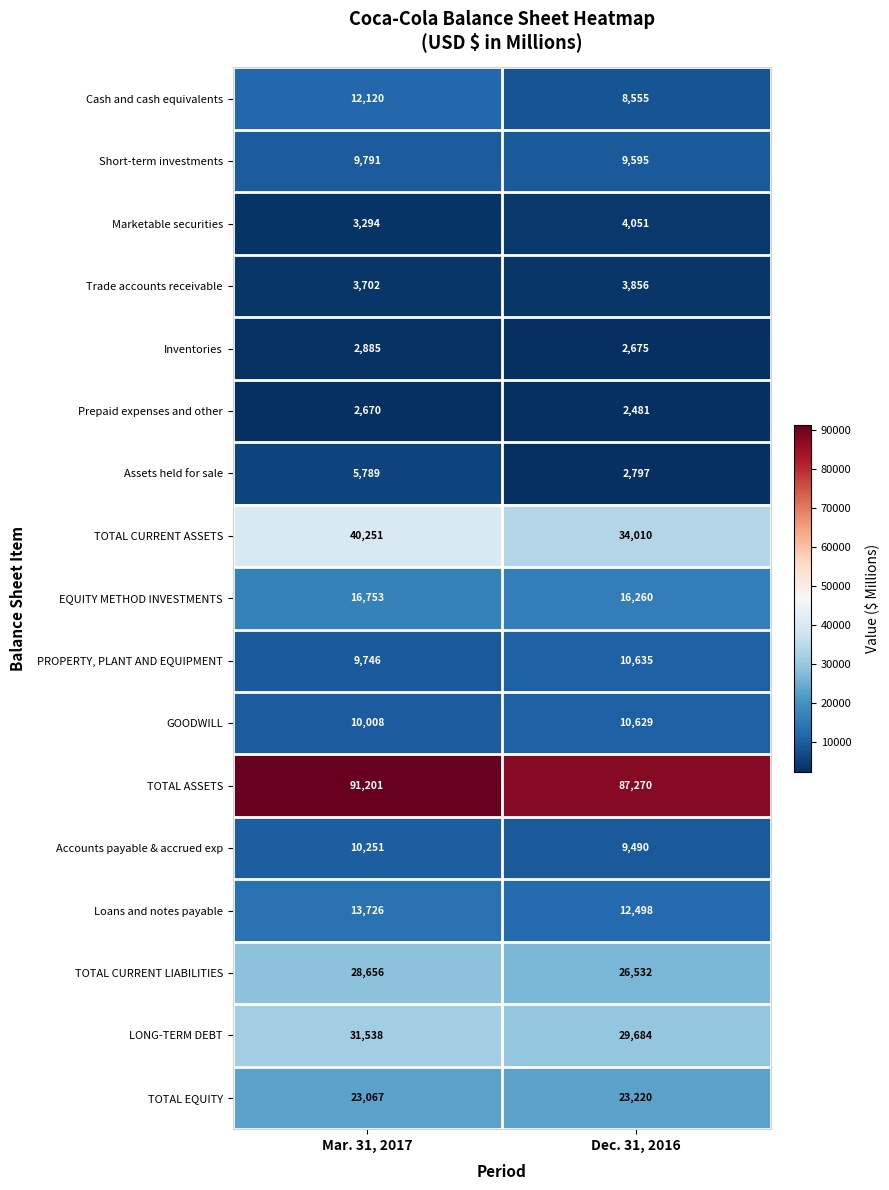

True or false: LONG-TERM DEBT has a value of 29684 at Dec. 31, 2016.

True